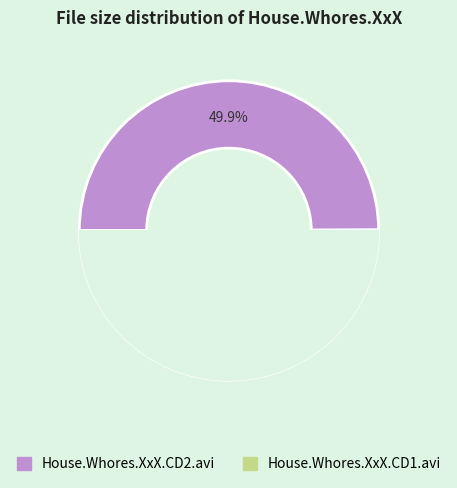

Is House.Whores.XxX.CD2.avi the majority of the pie?

No